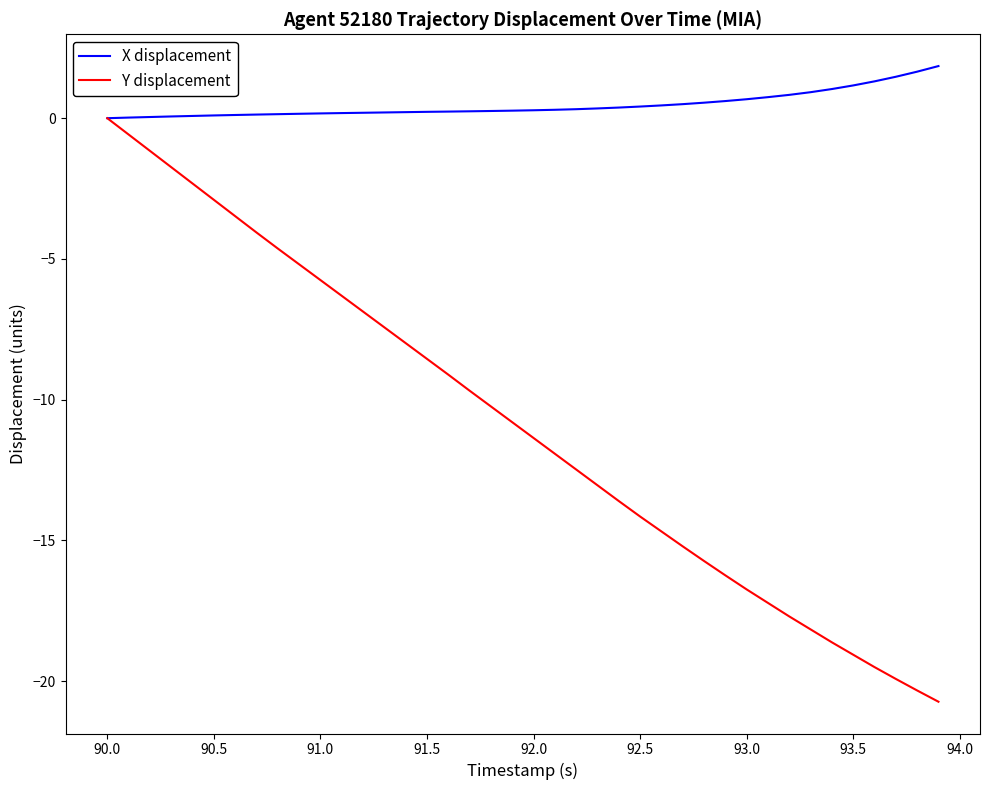

How many distinct data groups are displayed?

2